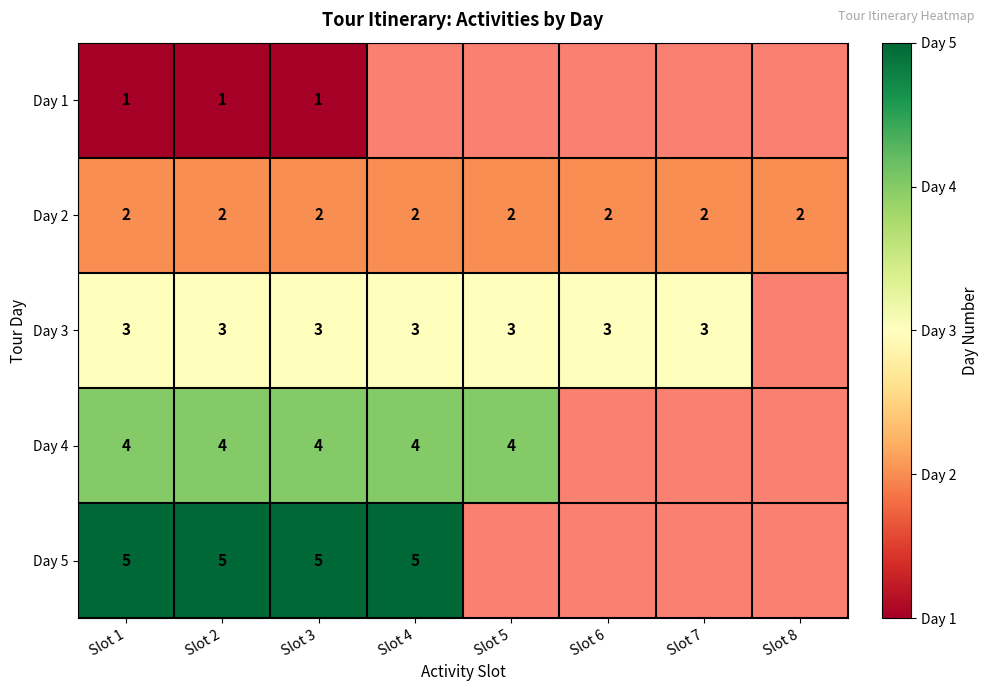

Is the value of Day 3 at Slot 6 greater than the value of Day 4 at Slot 2?

No